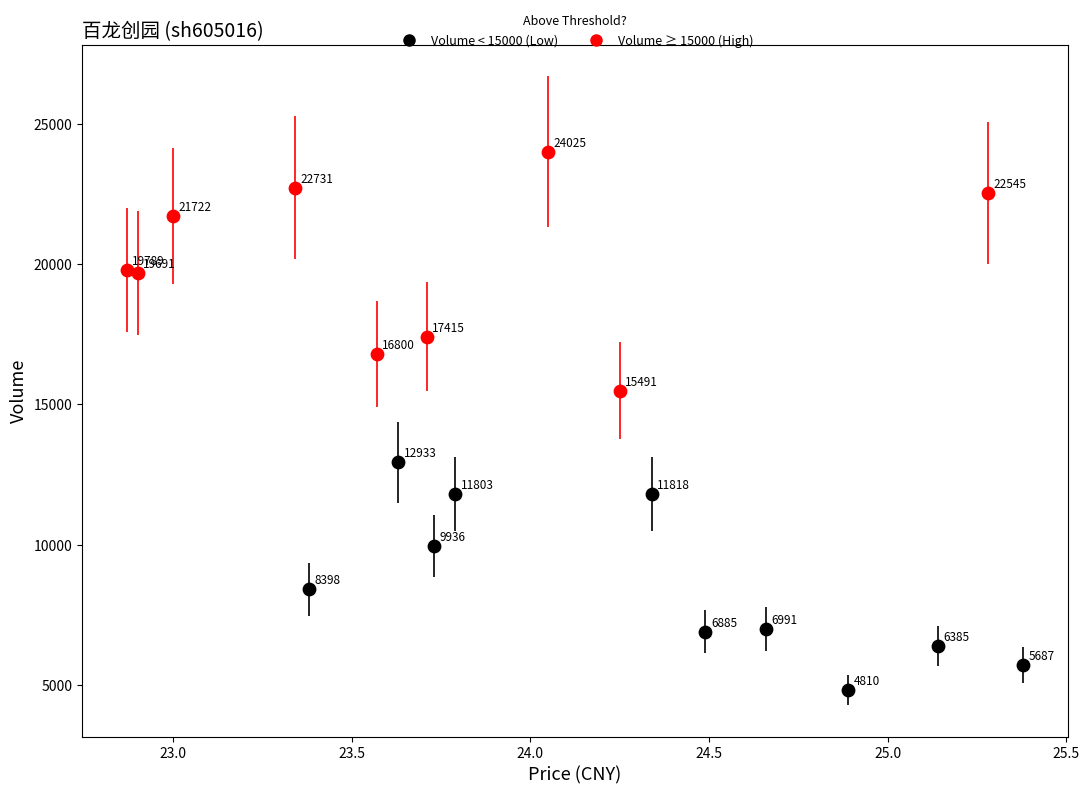

Which series has the largest Y range (max minus min)?

Volume ≥ 15000 (High)